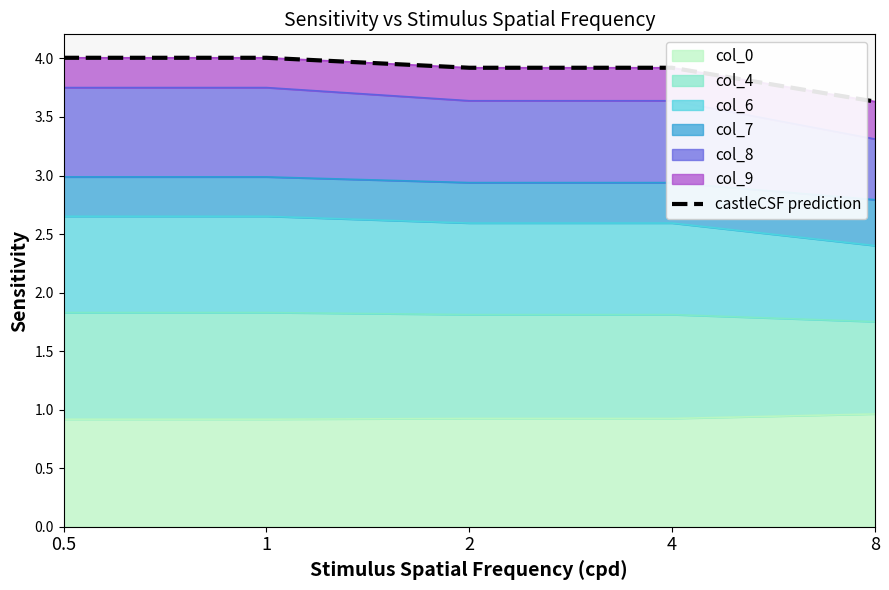

What is the sum of all values?

19.5